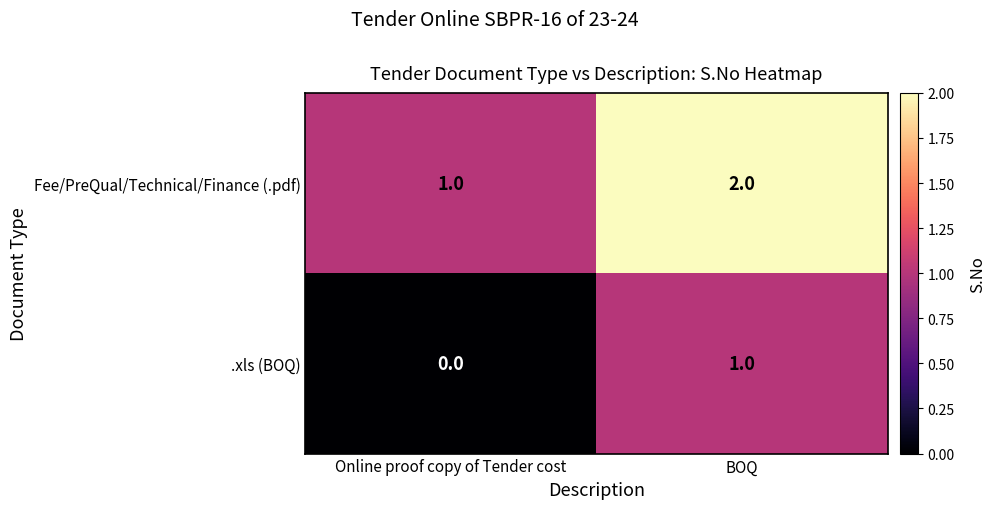

What is the difference between the highest and lowest values at Online proof copy of Tender cost?

1